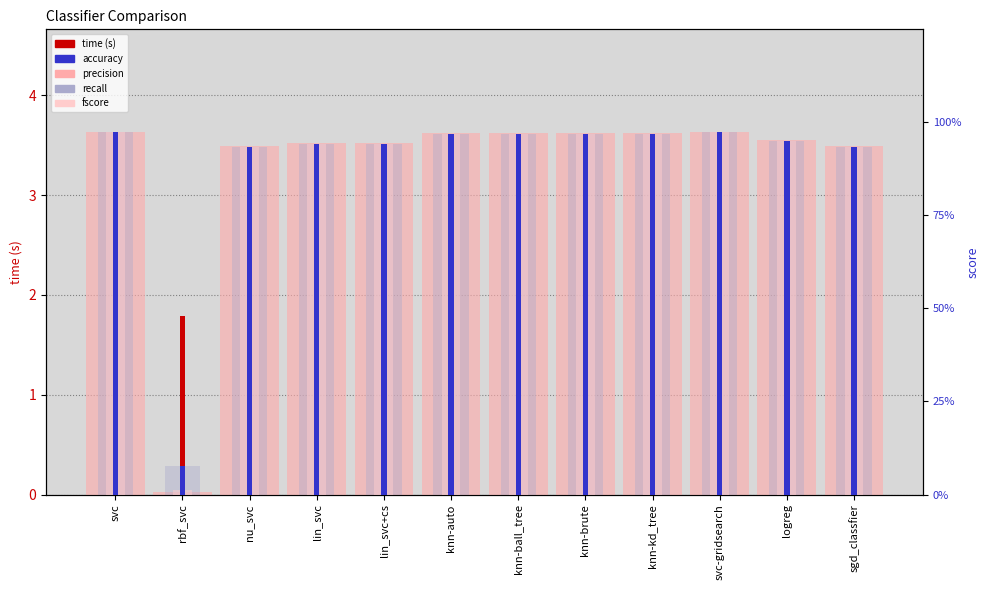

Which category has the lowest value across all series?

rbf_svc